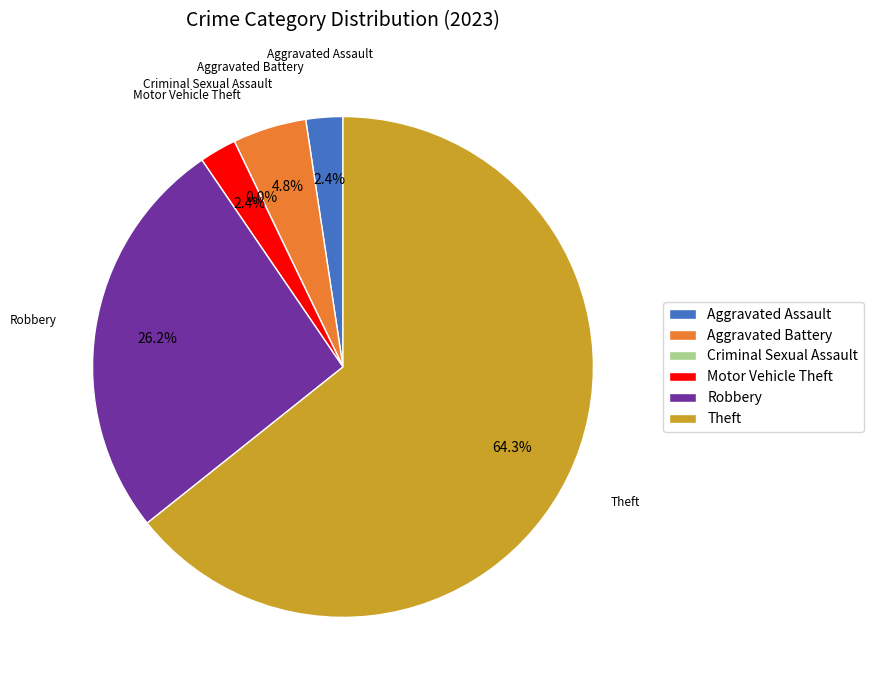

Does Theft account for over 50% of the chart?

Yes